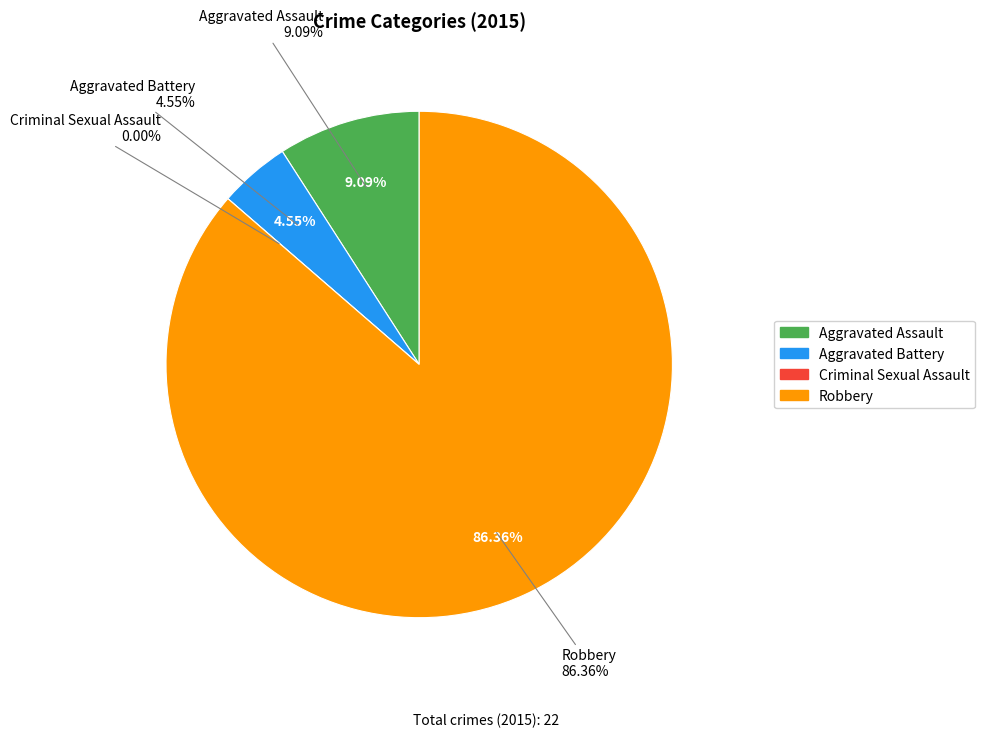

Count the number of slices in the pie.

4